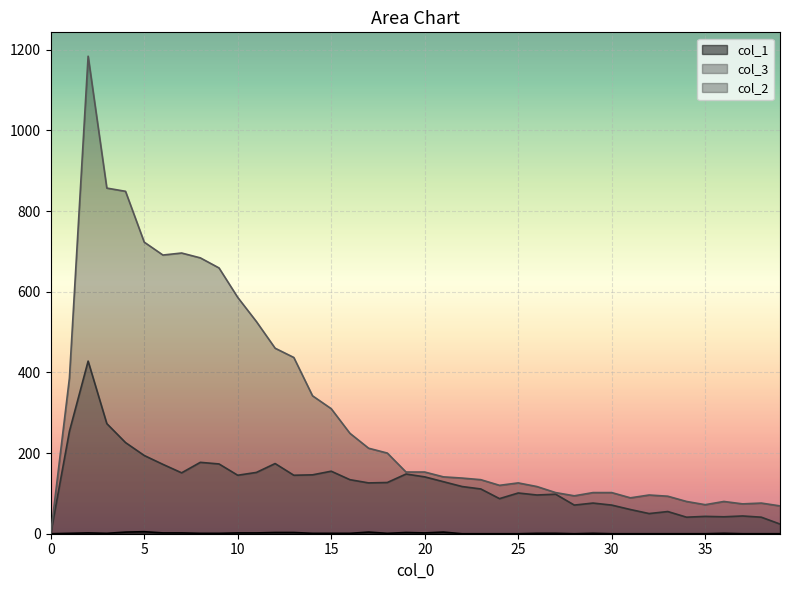

Where is the first local minimum for col_2?

6